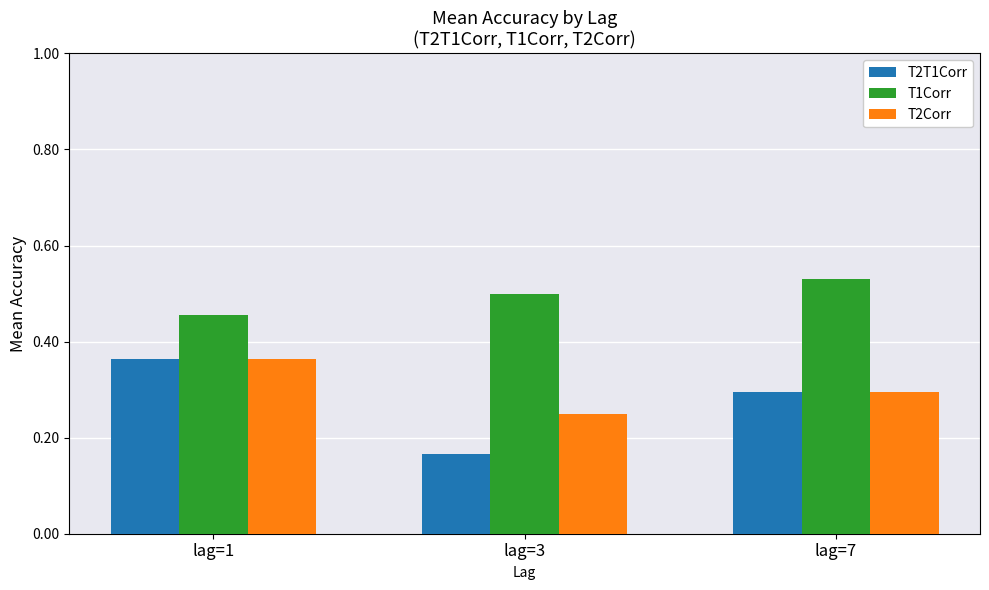

What is the average value of the T2T1Corr series?

0.3